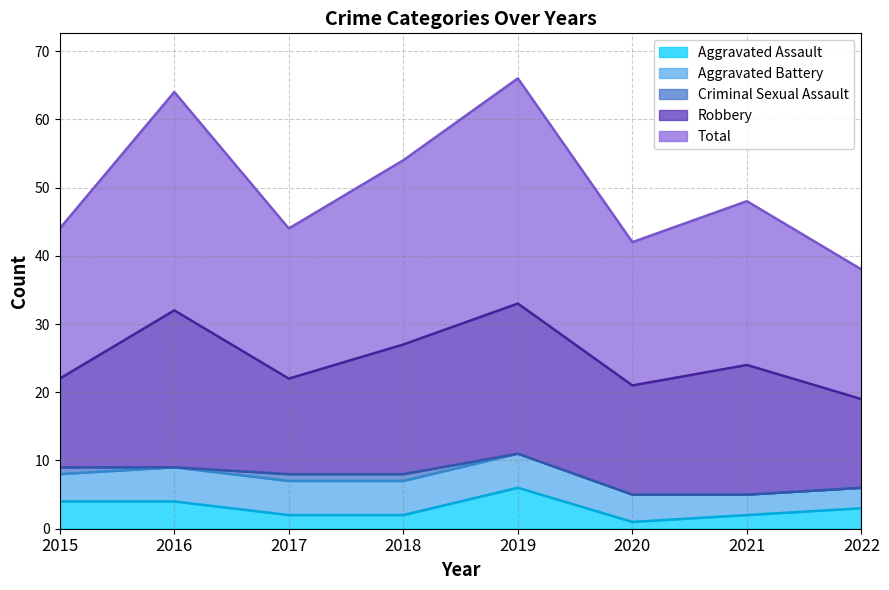

Rank the series by their maximum value, from highest to lowest.

Total, Robbery, Aggravated Assault, Aggravated Battery, Criminal Sexual Assault